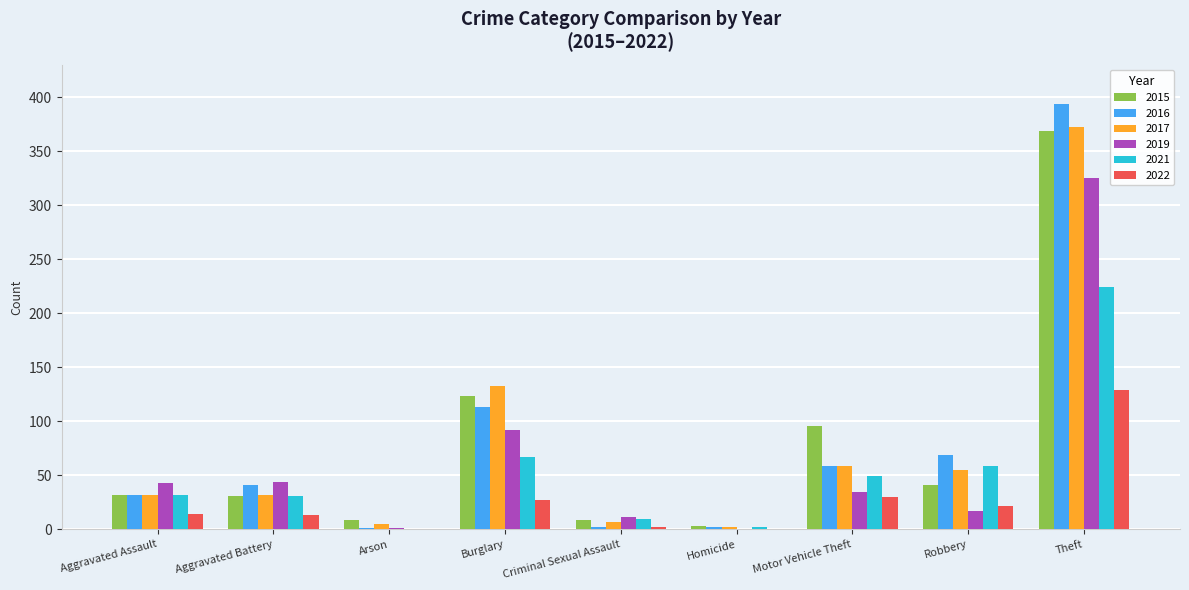

Read the 2019 value at Theft.

325